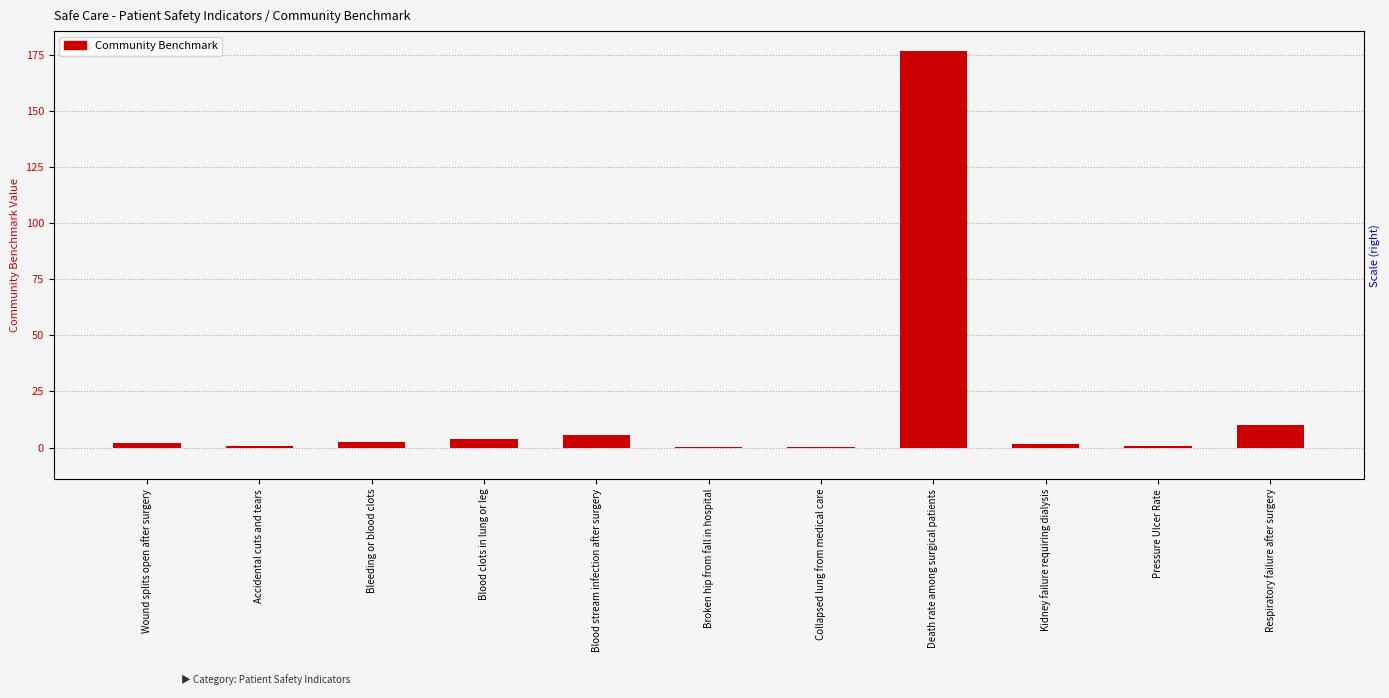

Reading left to right, extract all data points from this chart.

1.9	0.9	2.4	3.9	5.6	0.3	0.2	176.6	1.7	0.7	10.3